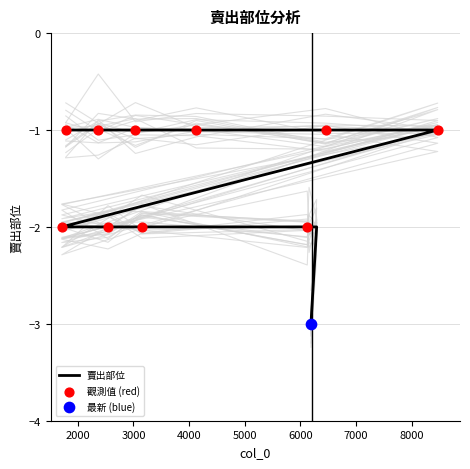

What is the change in value from 4129 to 1713?

-1